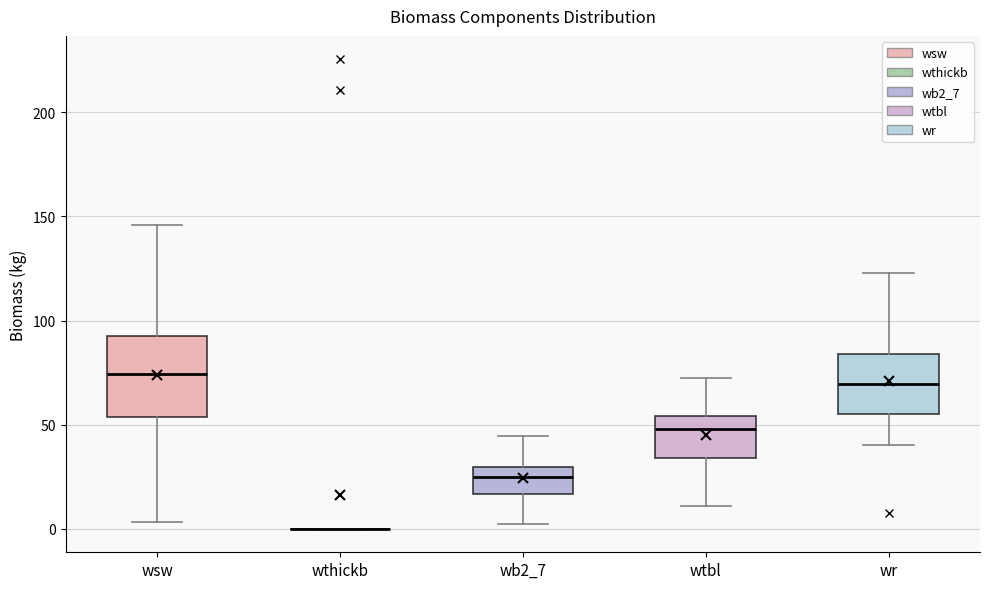

Comparing the boxes themselves (not the whiskers), which one is the tallest?

wsw